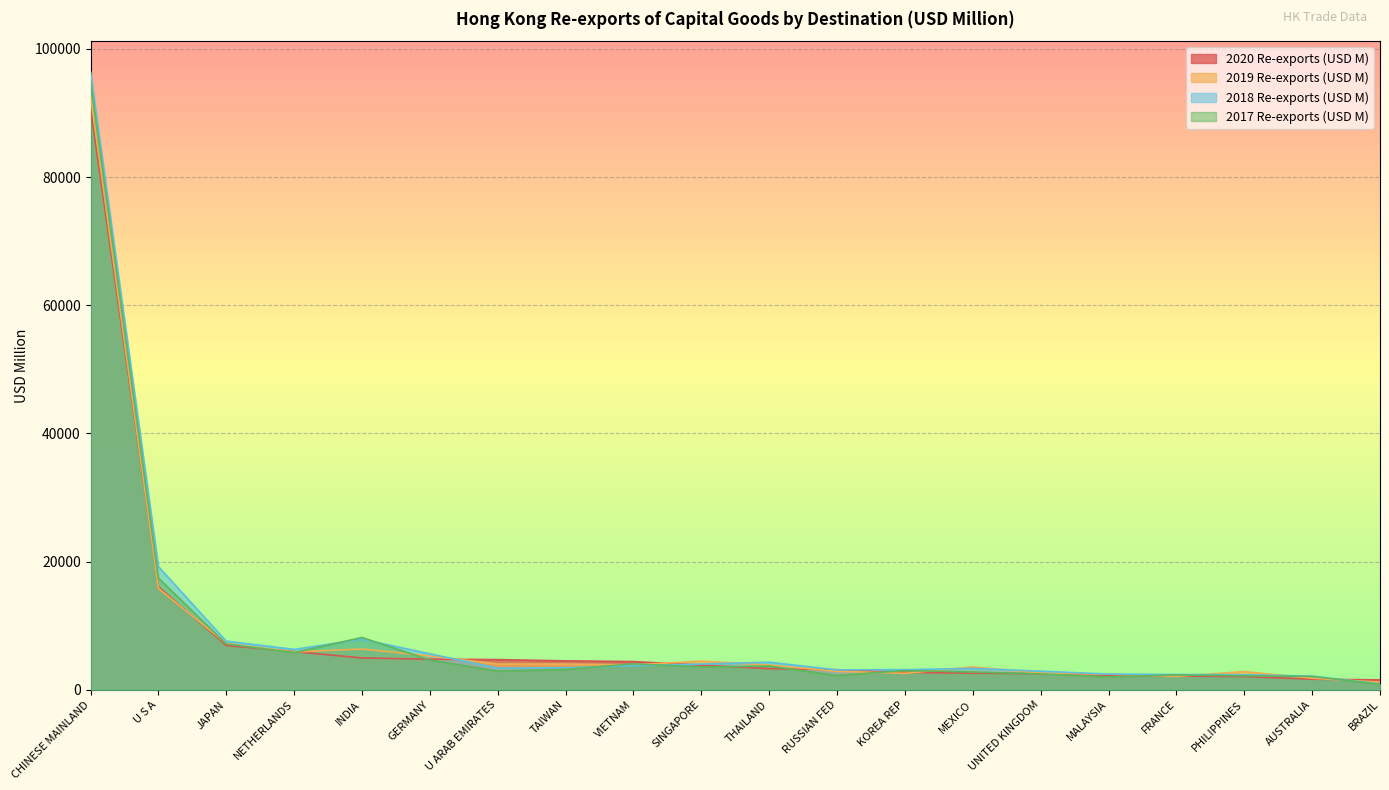

What is the total value across all series at RUSSIAN FED?

11324.9